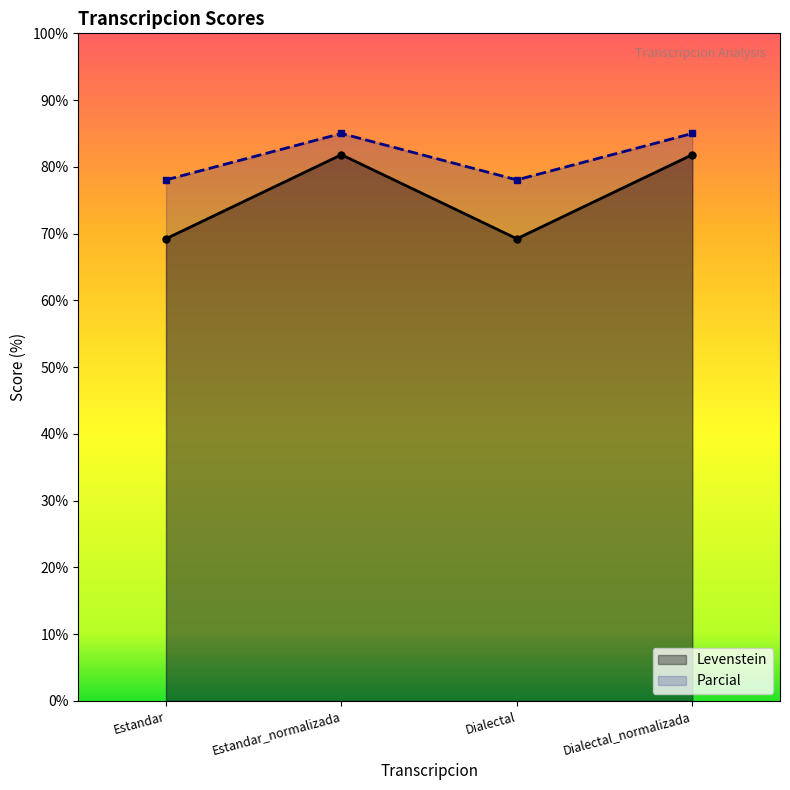

At which category does Parcial reach its first local valley?

Dialectal